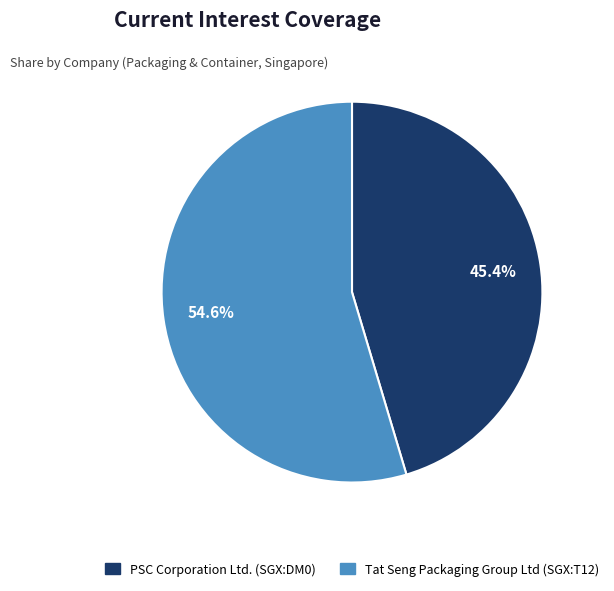

Which slice is the smallest?

PSC Corporation Ltd. (SGX:DM0)